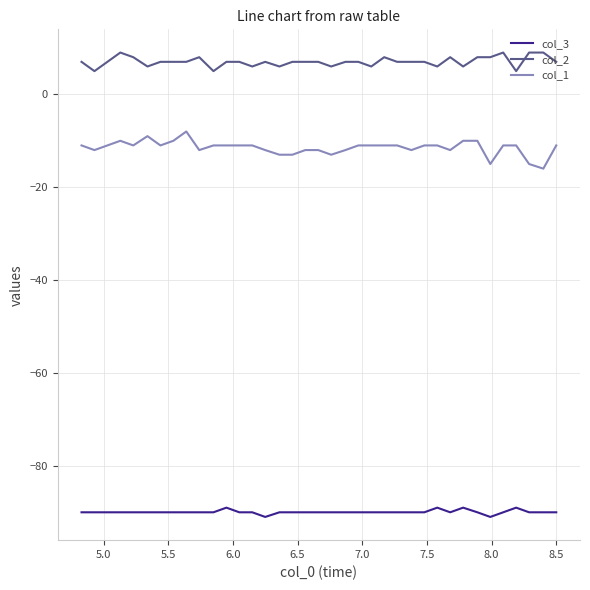

Which series has the largest total across all categories?

col_2